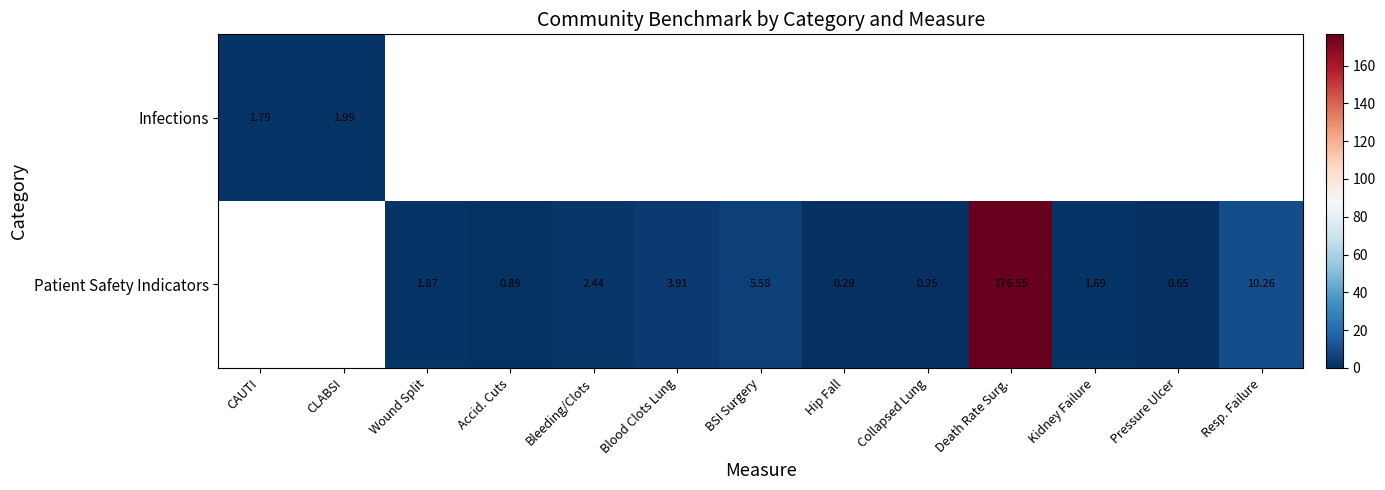

Rank the series by their maximum value, from lowest to highest.

Infections, Patient Safety Indicators